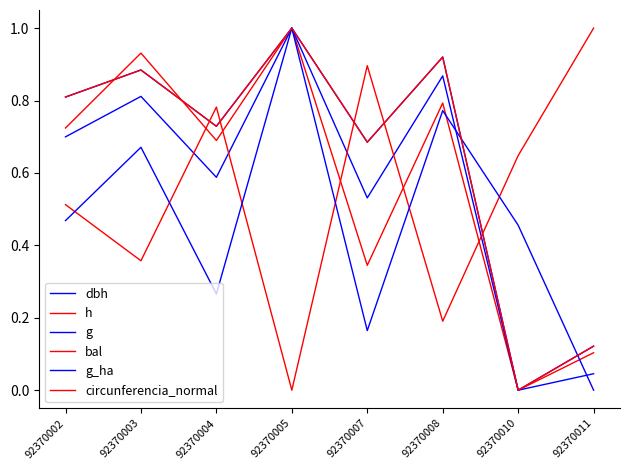

What is the average value of the bal series?

0.5